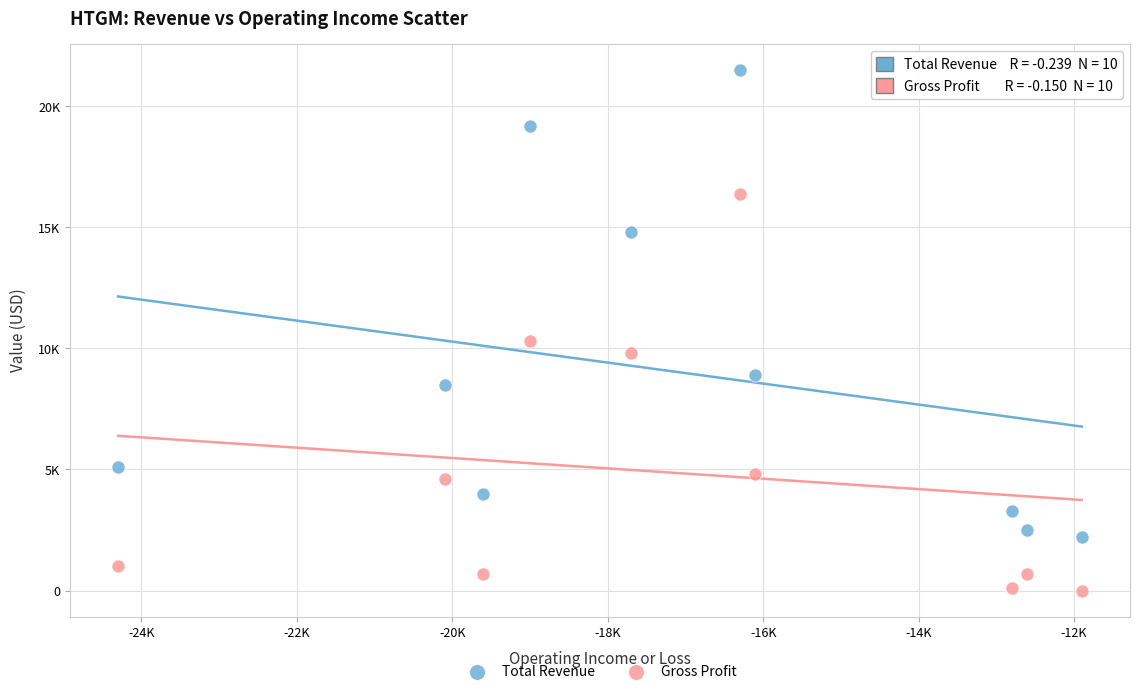

Which series contains the lowest Y value?

Gross Profit